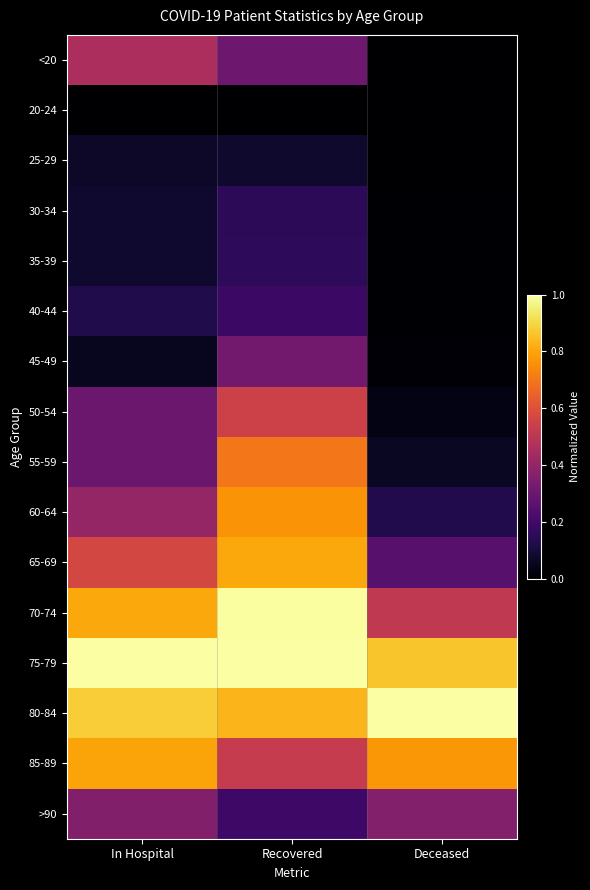

What is the greatest value displayed?

1.0